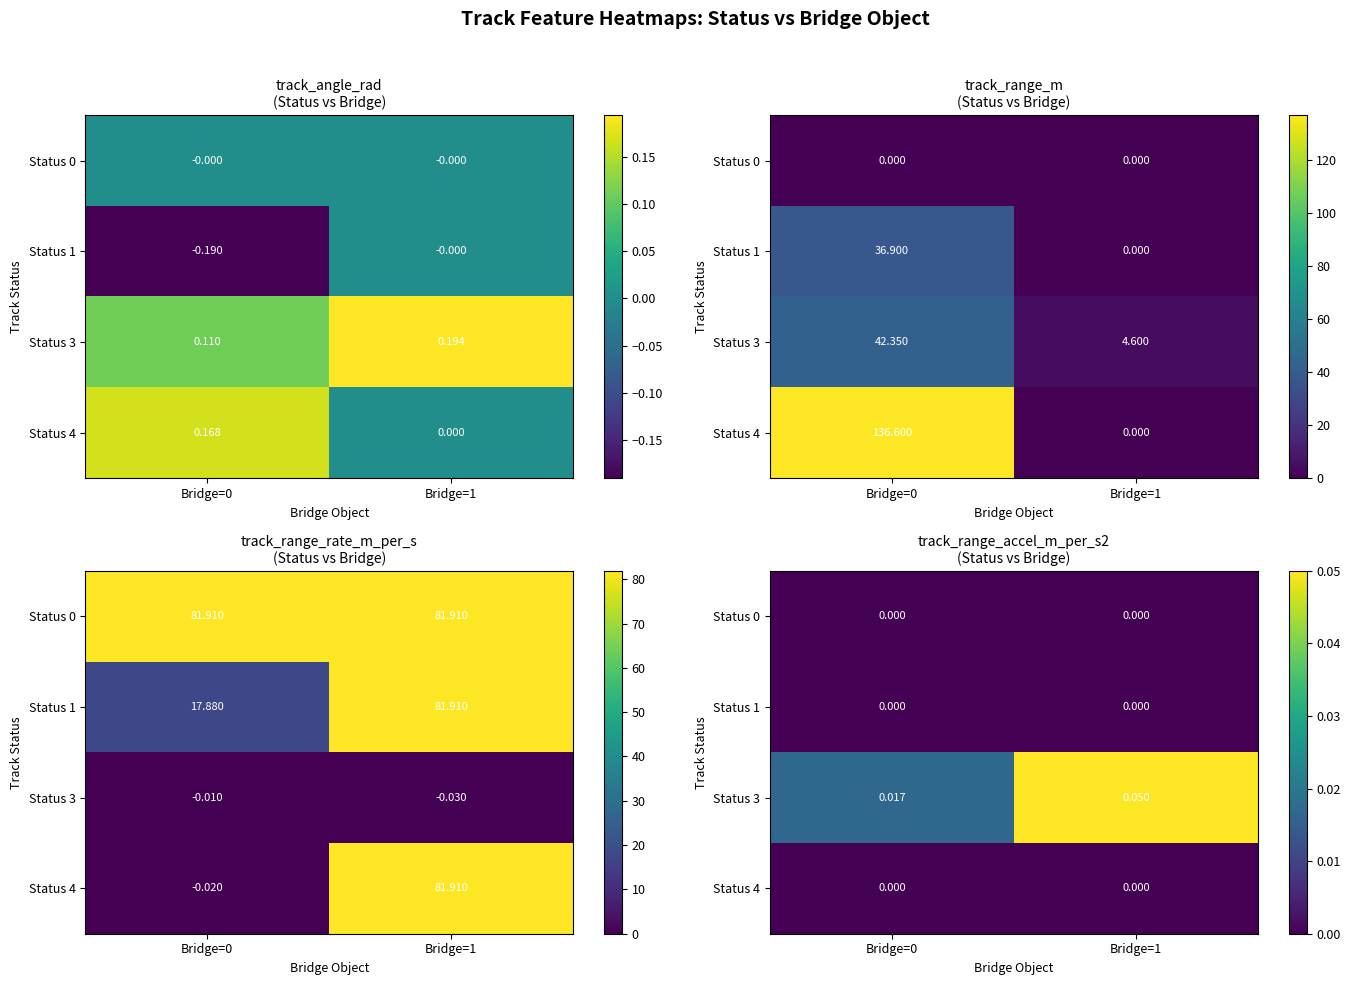

At how many categories does at least one series exceed 0?

2